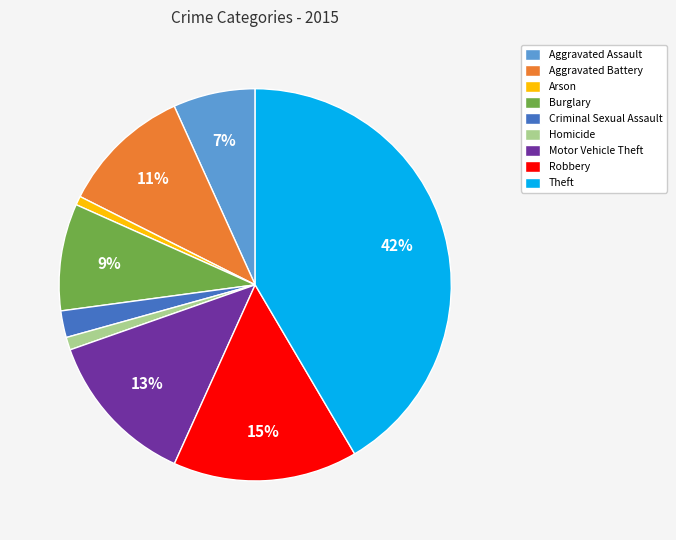

To the nearest percent, what is the difference between the Aggravated Assault and Robbery slice percentages?

8%